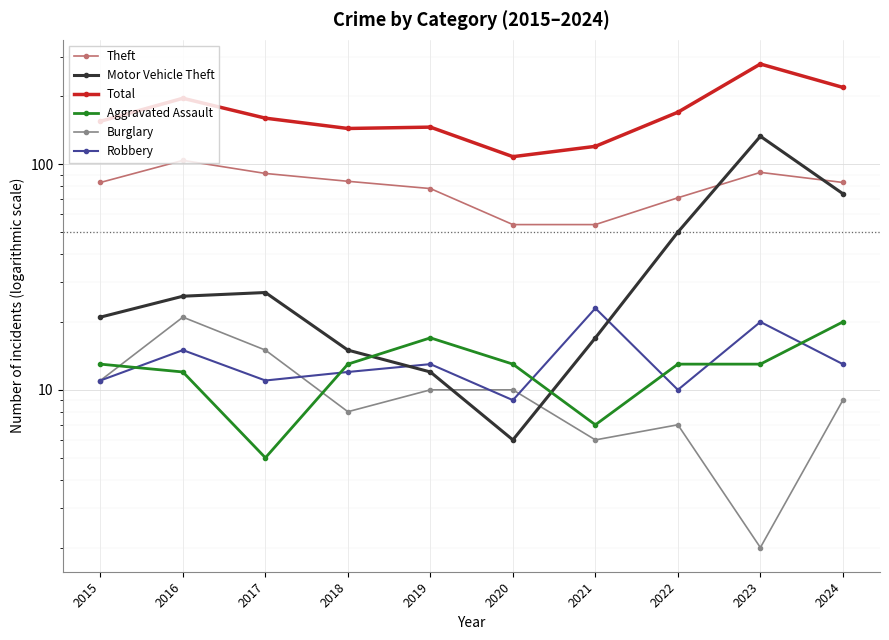

Where is the first local minimum for Burglary?

2018